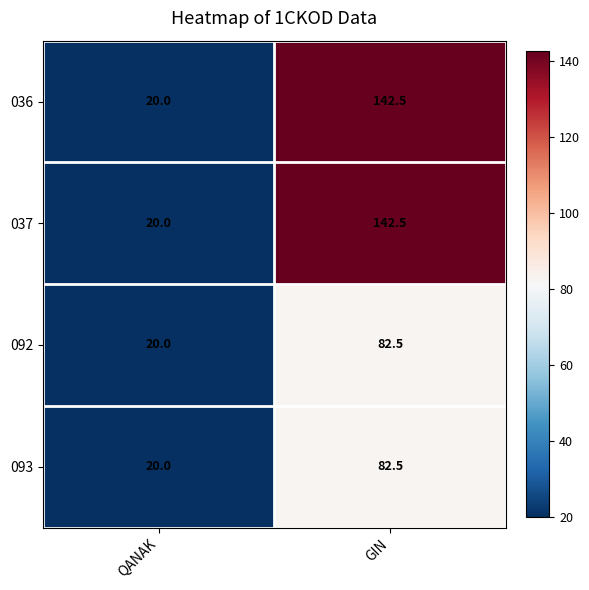

Count the number of data series in this chart.

4